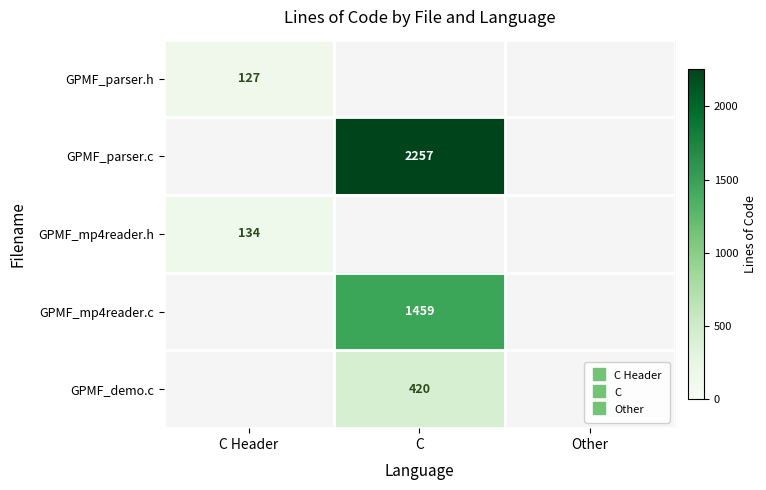

How many series are shown in this chart?

5